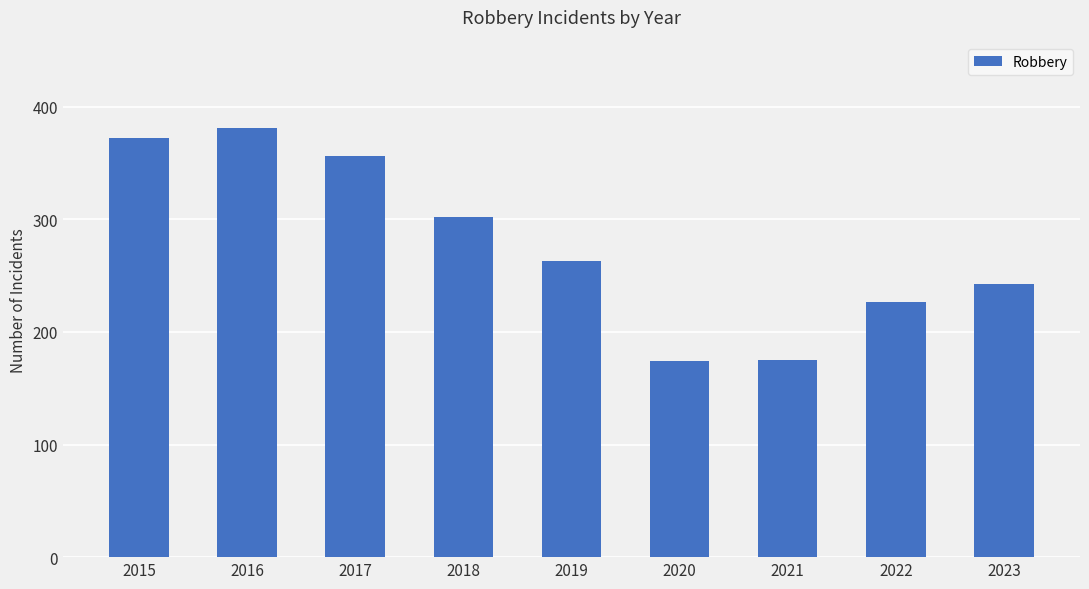

What is the sum of the values at 2018 and 2019?

565